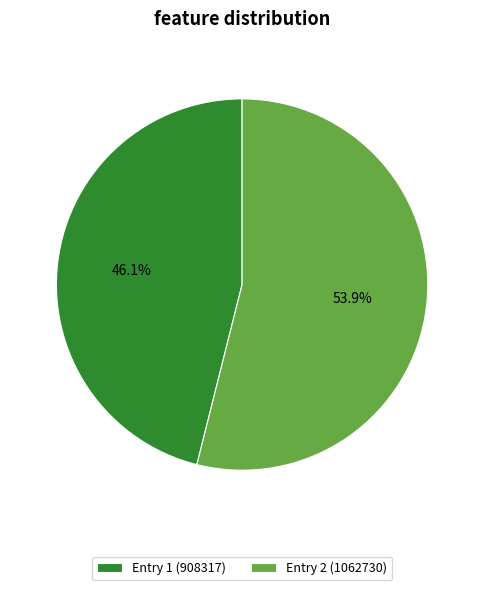

Between Entry 2 (1062730) and Entry 1 (908317), which is larger?

Entry 2 (1062730)